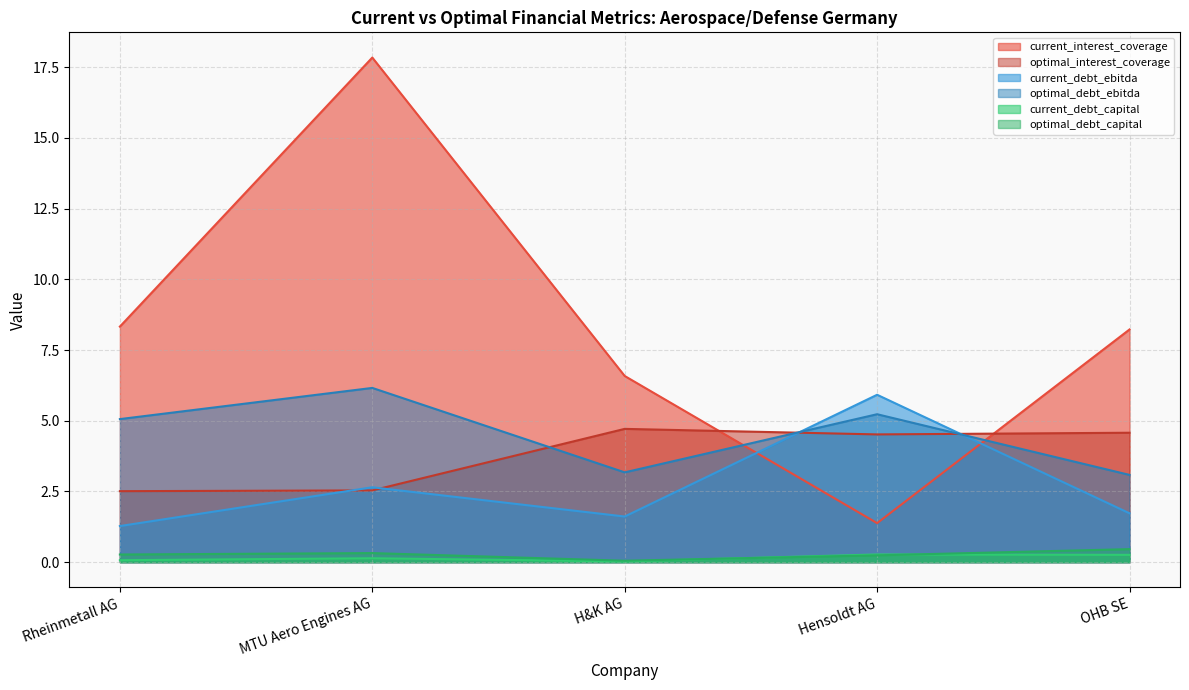

Which series has the largest range (max minus min)?

current_interest_coverage